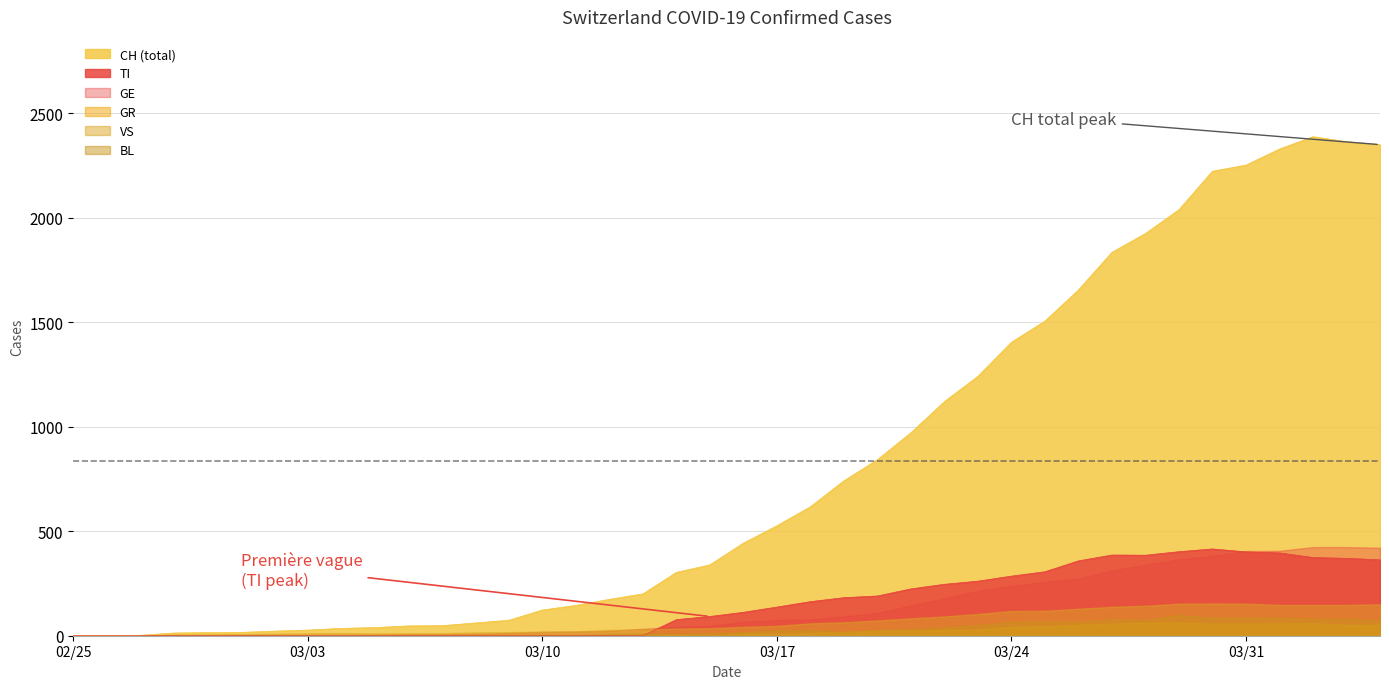

What is the difference between the maximum and minimum values in the TI series?

415